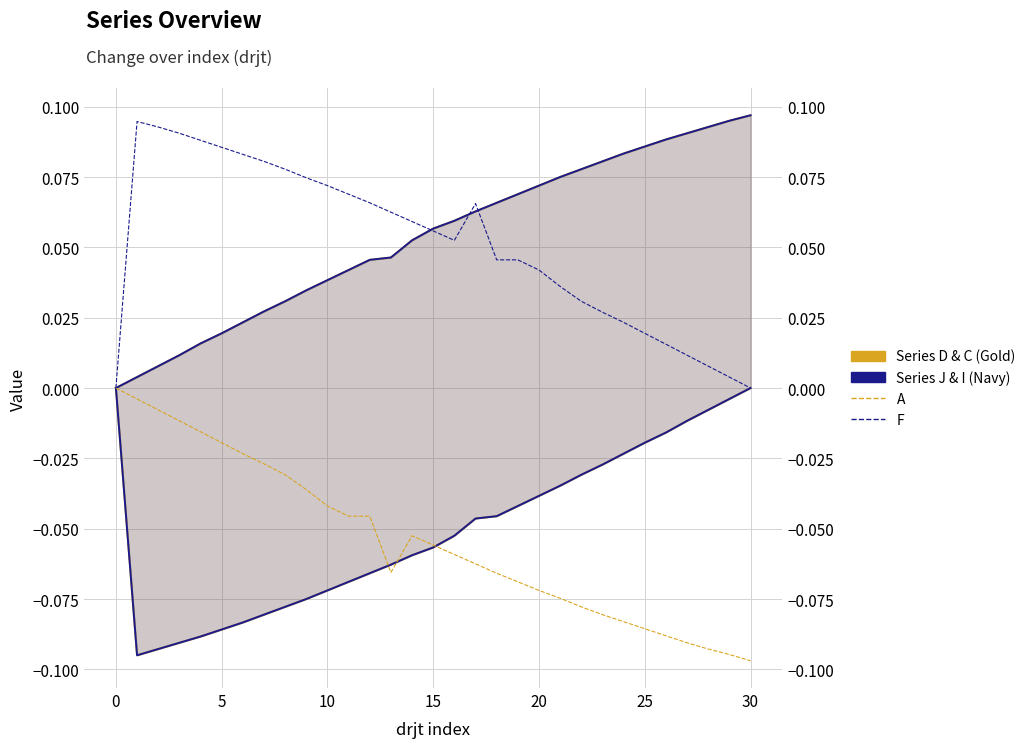

True or false: Series J & I (Navy) has more than 0 interior local peaks.

False